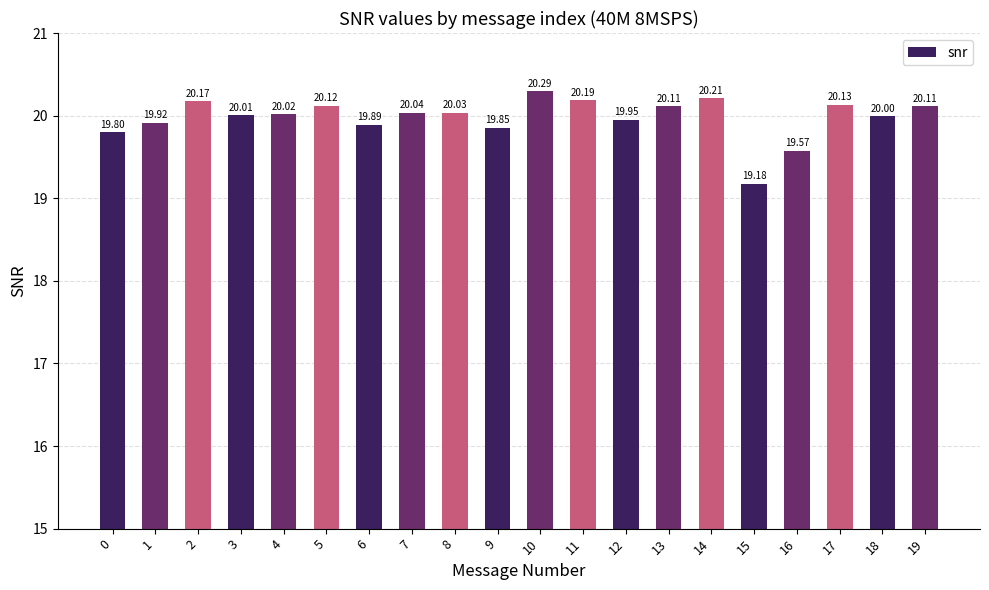

Is it true that the value at 14 is 27.3?

False